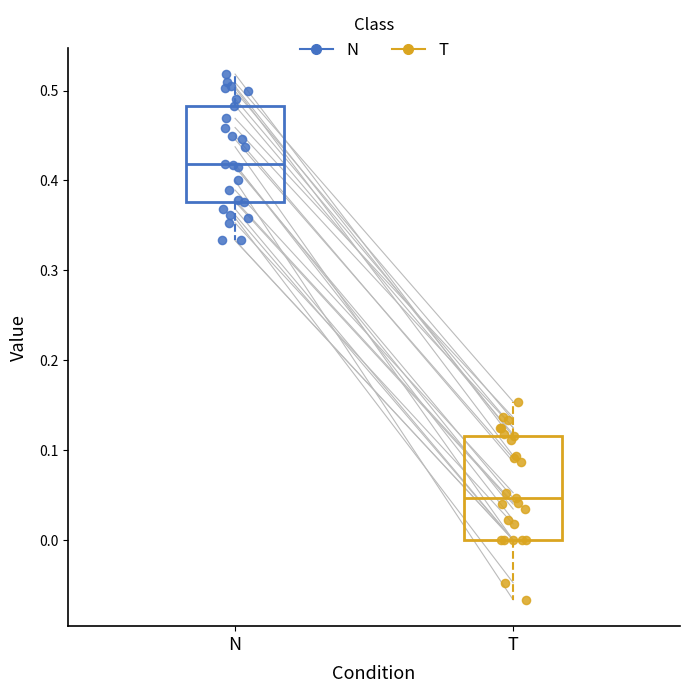

Reading left to right, read every box against the y-axis: the position of its median line, the range the box covers, and the ends of its whiskers. The values are not printed on the chart, so give them approximately, as read against the axis.

N: median 0.42, box 0.38 to 0.48, whiskers 0.33 to 0.52
T: median 0.05, box 0.00 to 0.12, whiskers -0.07 to 0.15